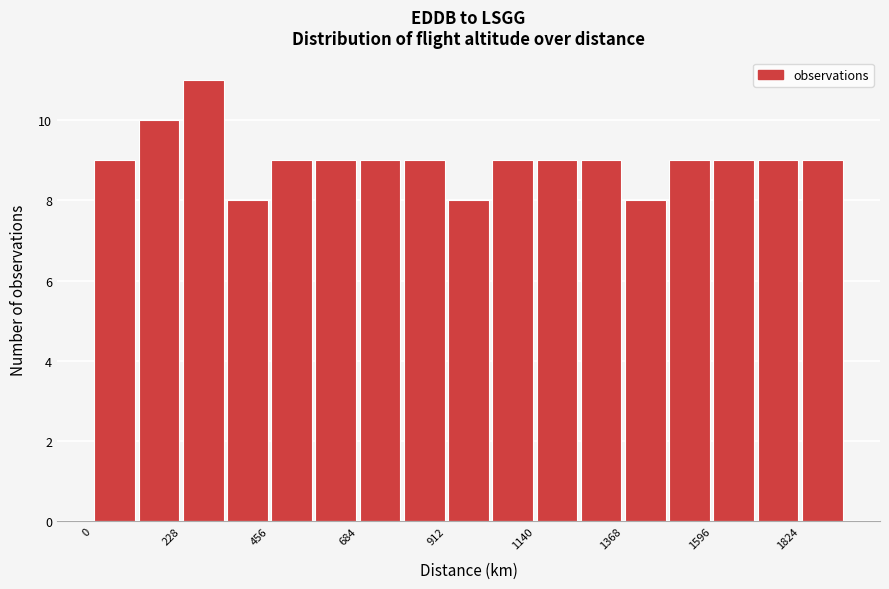

Around what value on the x-axis is the tallest bar? Give the approximate position of its centre, as read against the axis.

300